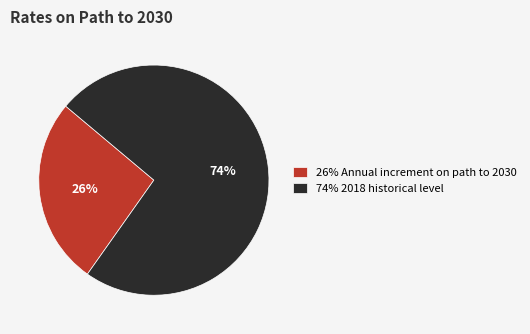

What percentage is the 74% 2018 historical level slice, to the nearest percent?

74%